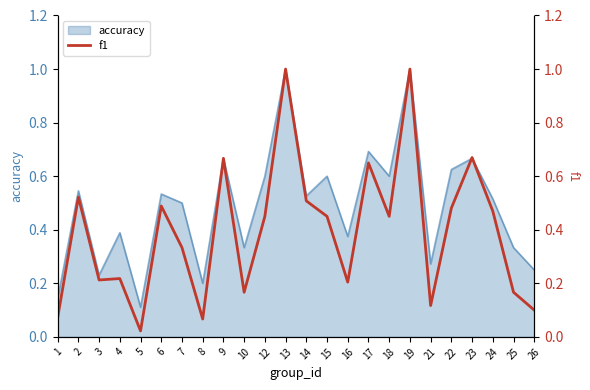

What is the value of the 13th point from the left?

0.5